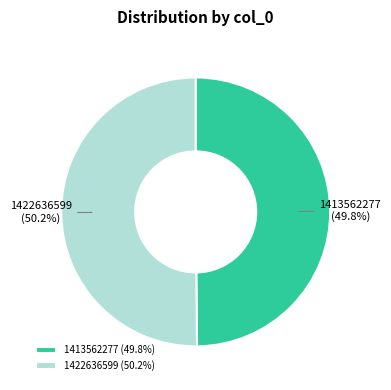

What is the ratio of the value at 1422636599 (50.2%) to the value at 1413562277 (49.8%)?

1.0